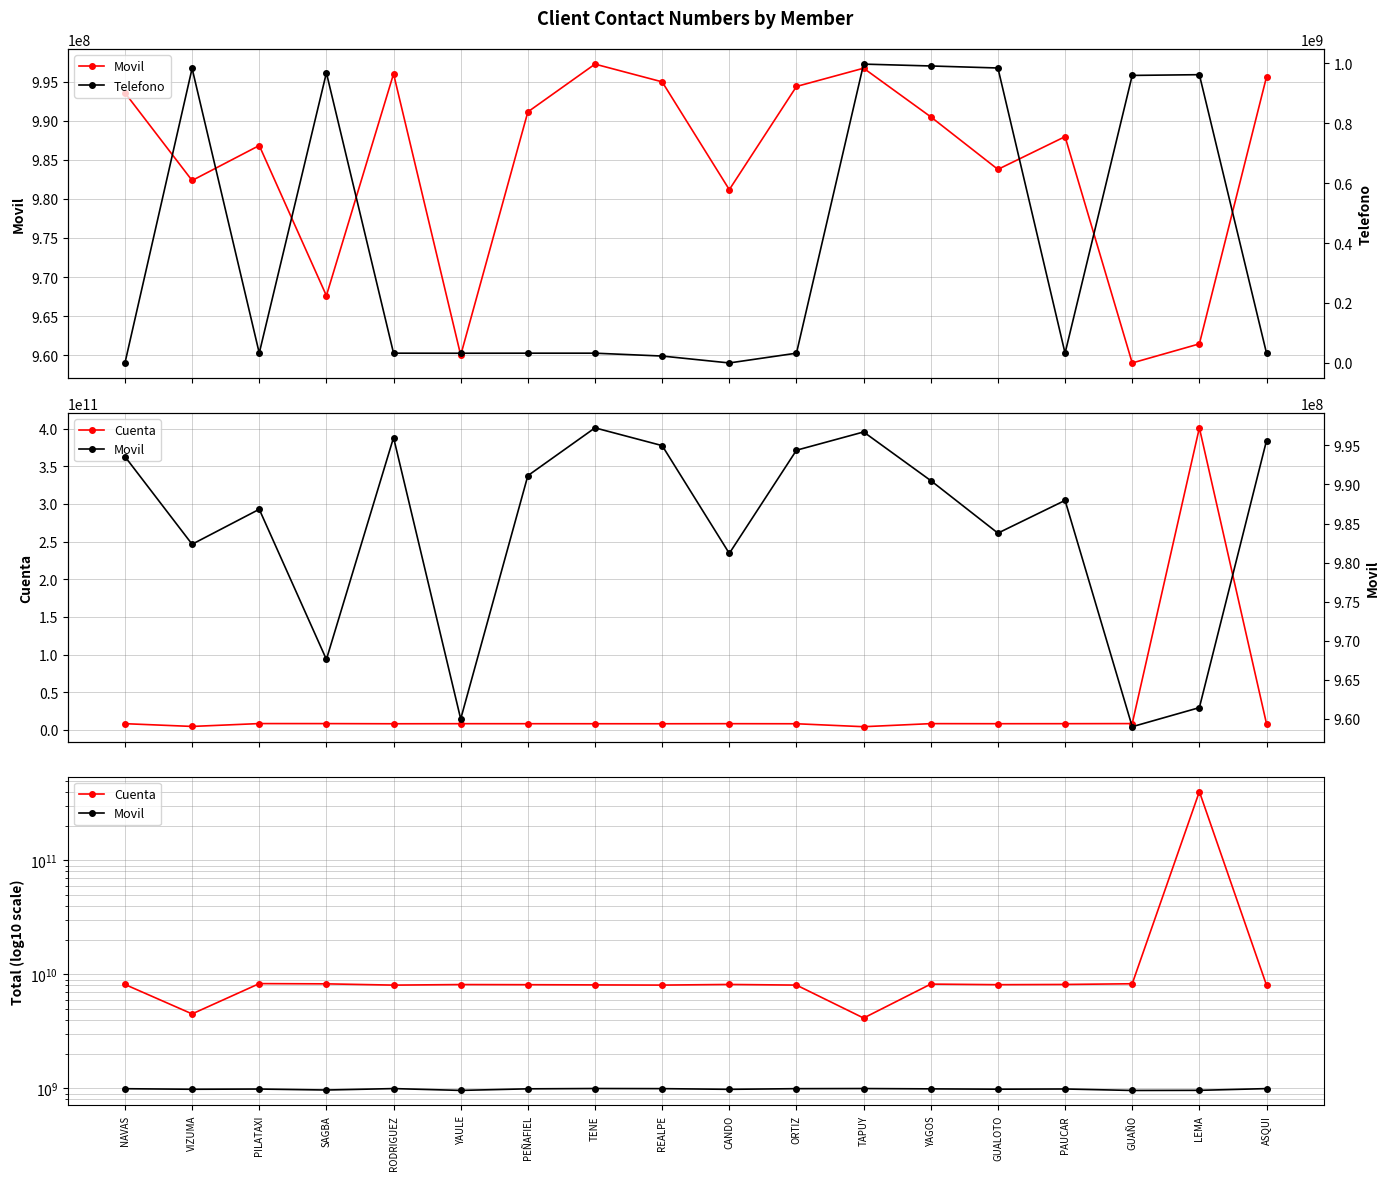

Reading left to right, extract all data points from this chart.

Movil: 993567809	982352560	986826056	967617341	996000539	960000289	991128443	997242890	994972447	981181076	994382474	996718037	990495522	983775291	987963172	959009266	961450103	995614647
Cuenta: 8158215300	4501462085	8299951100	8259493300	8052159700	8142308600	8119649800	8086123300	8056030200	8159274300	8055513000	4140424776	8219331900	8121340100	8158879300	8275428900	401011004006	8041936800
Telefono: 0	982352560	32926533	967617341	32620053	32398695	32600671	32600202	23012607	0	32602030	996718037	990495522	983775291	32610661	959009266	961450103	32618641